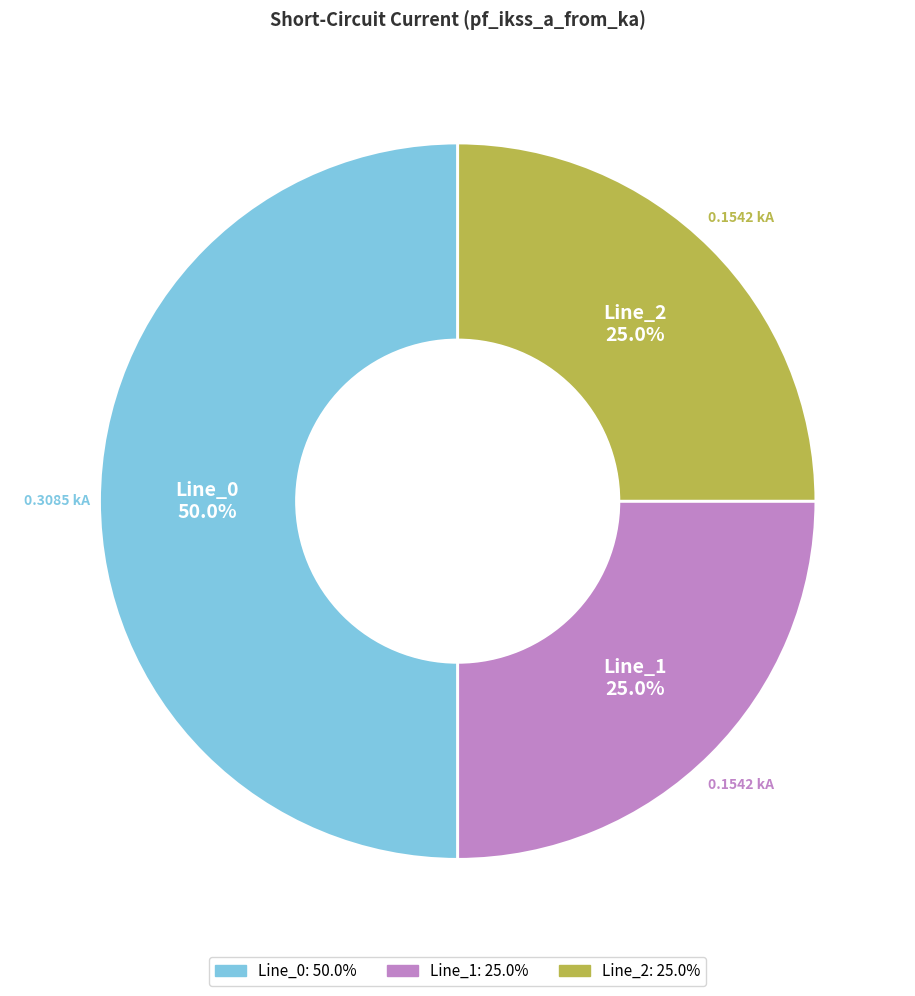

To the nearest percent, what is the difference between the Line_0 and Line_2 slice percentages?

25%